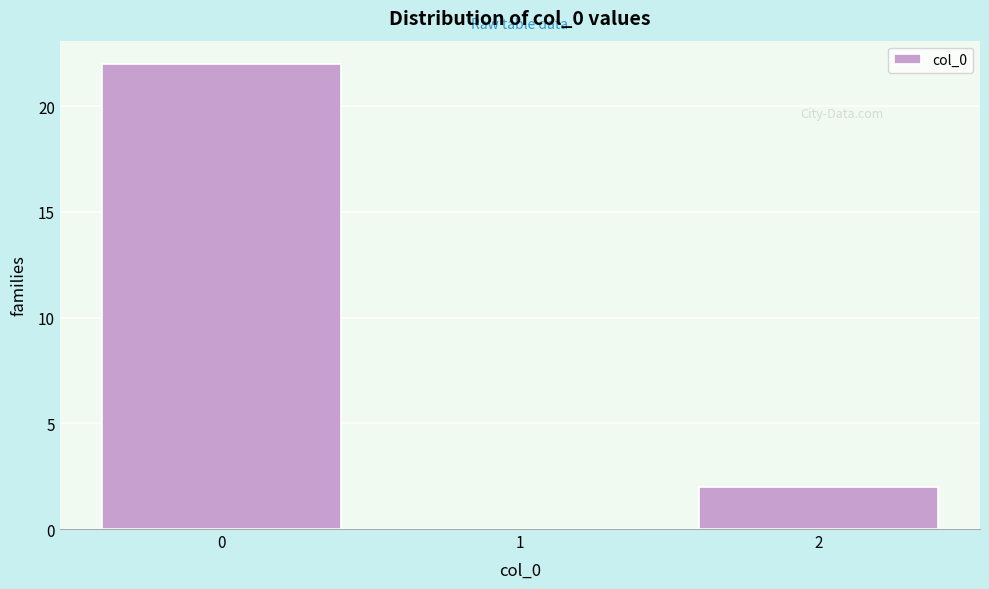

Reading left to right, what are all the values shown in this chart?

0=22	1=0	2=2